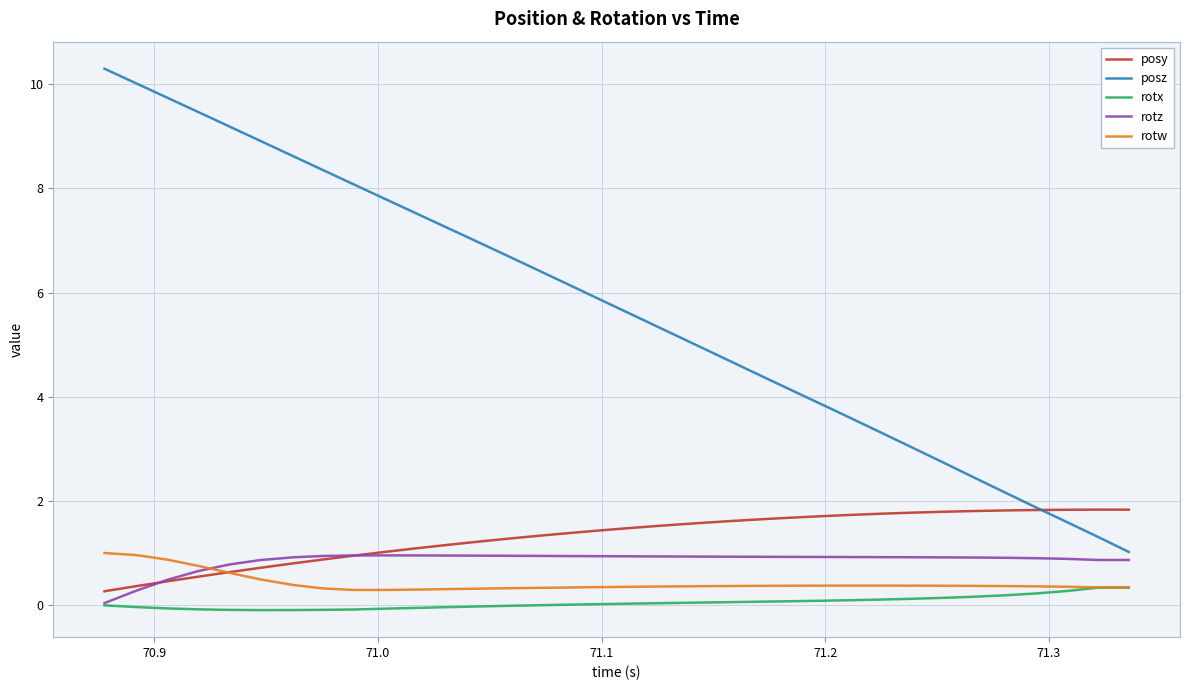

Which series has the widest spread of values?

posz